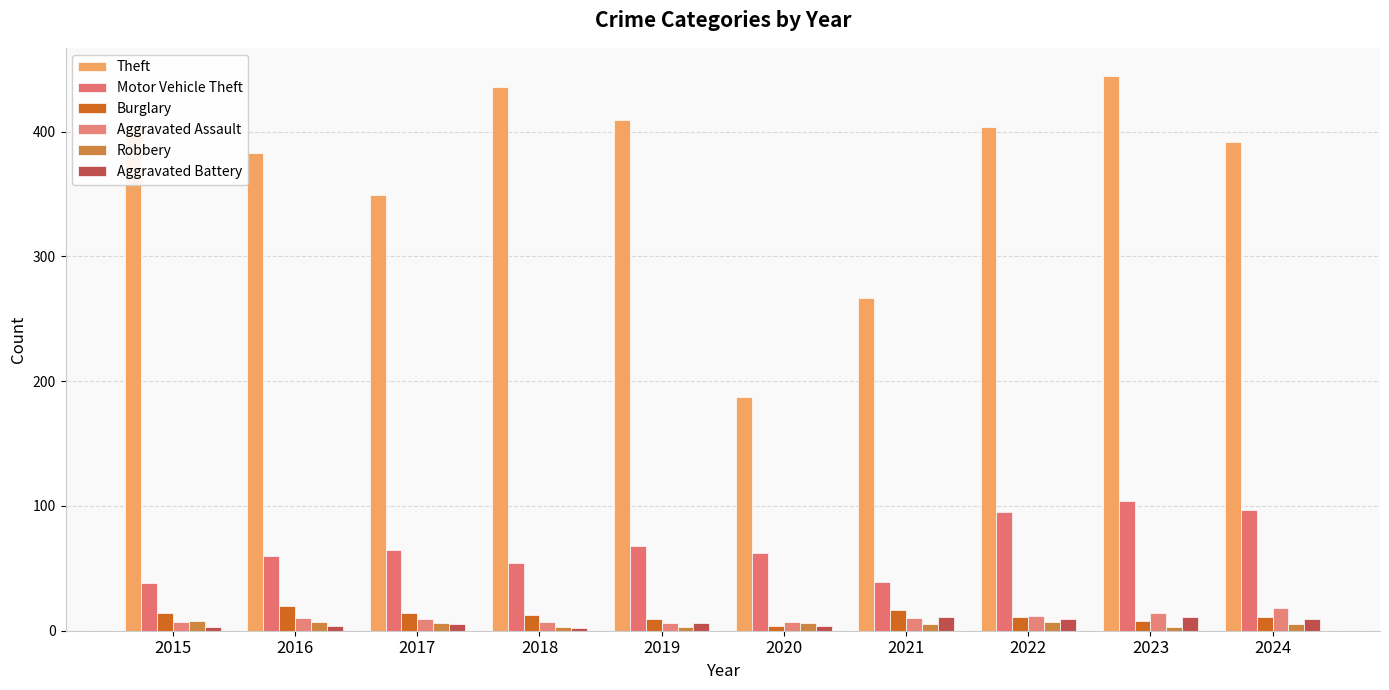

Which series has the widest spread of values?

Theft